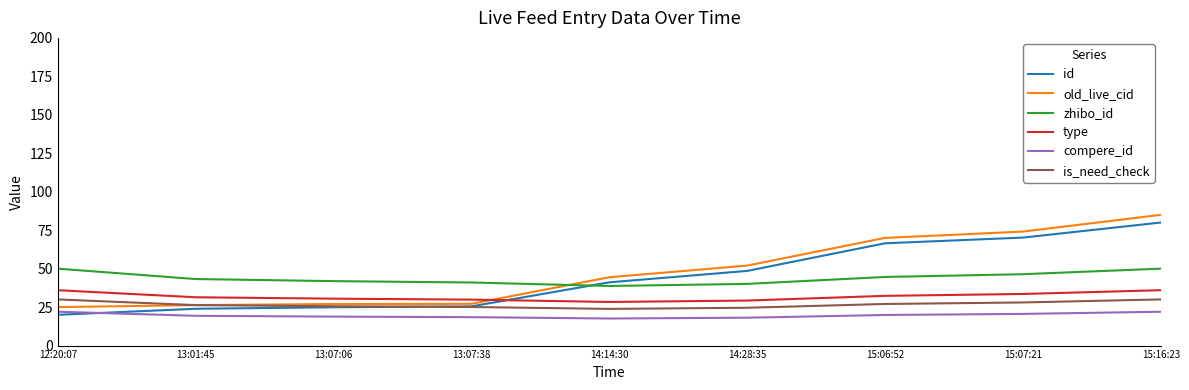

What is the smallest value displayed?

17.6